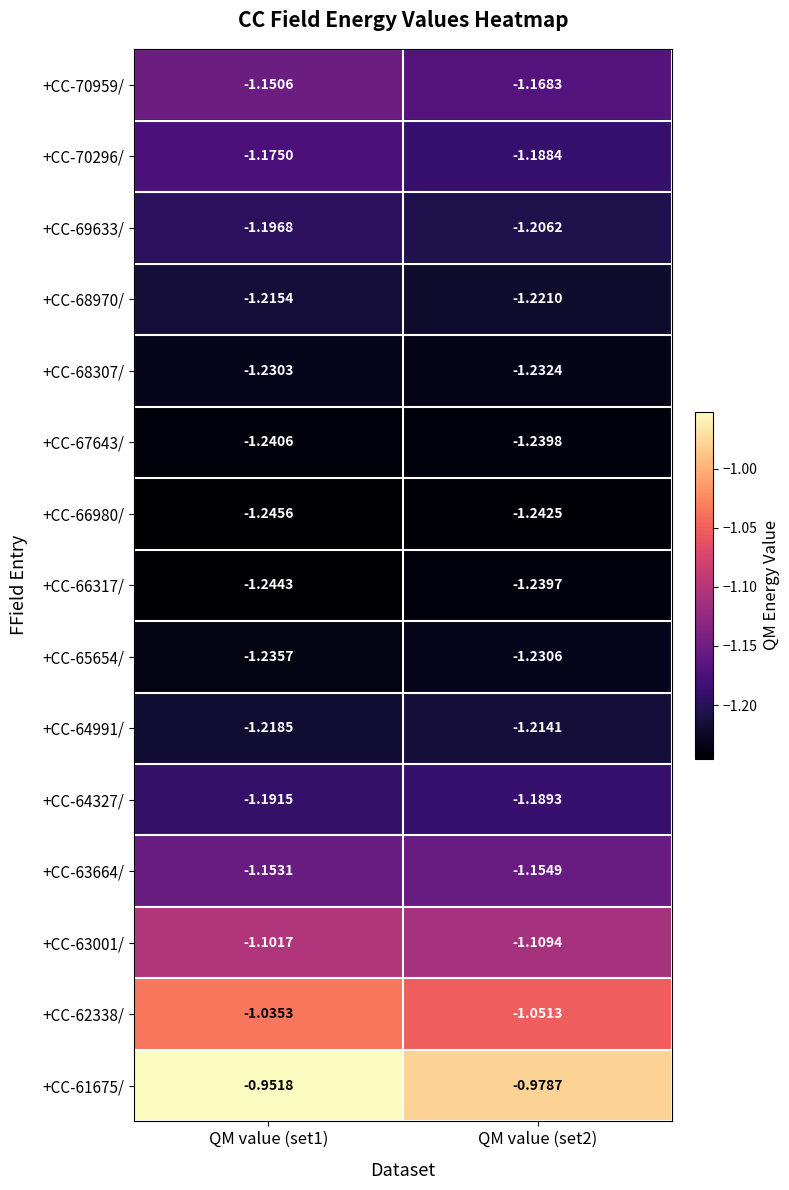

Is the value of +CC-70959/ at QM value (set2) greater than the value of +CC-63001/ at QM value (set2)?

No